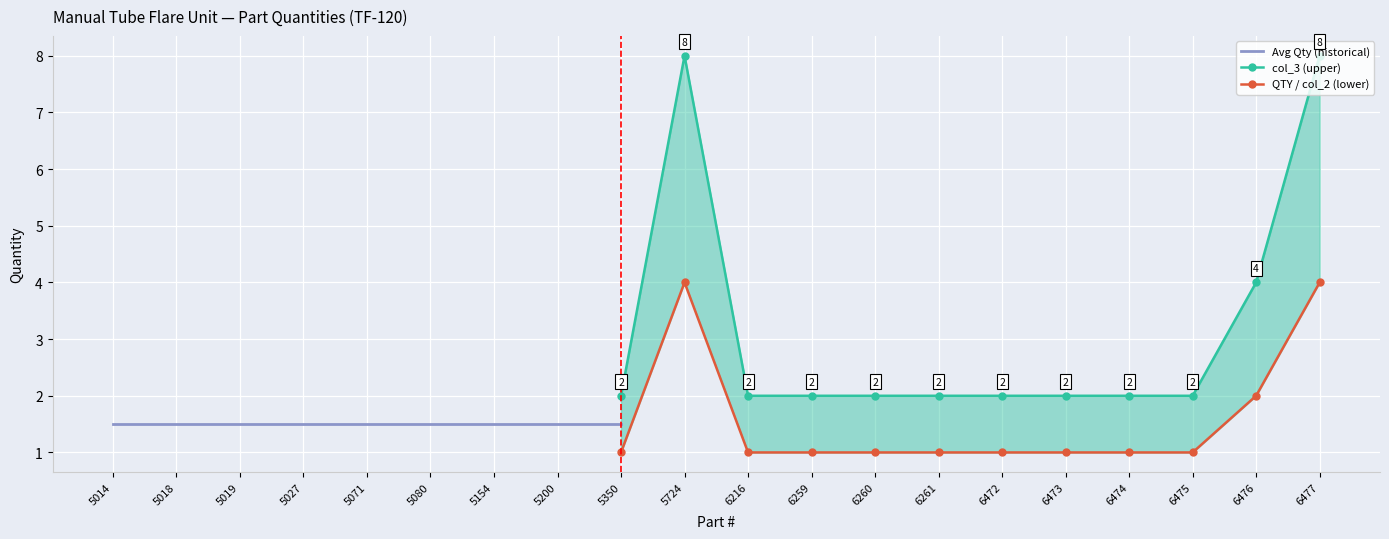

What is the value of the QTY (col_2) point at the 5th from the left?

1